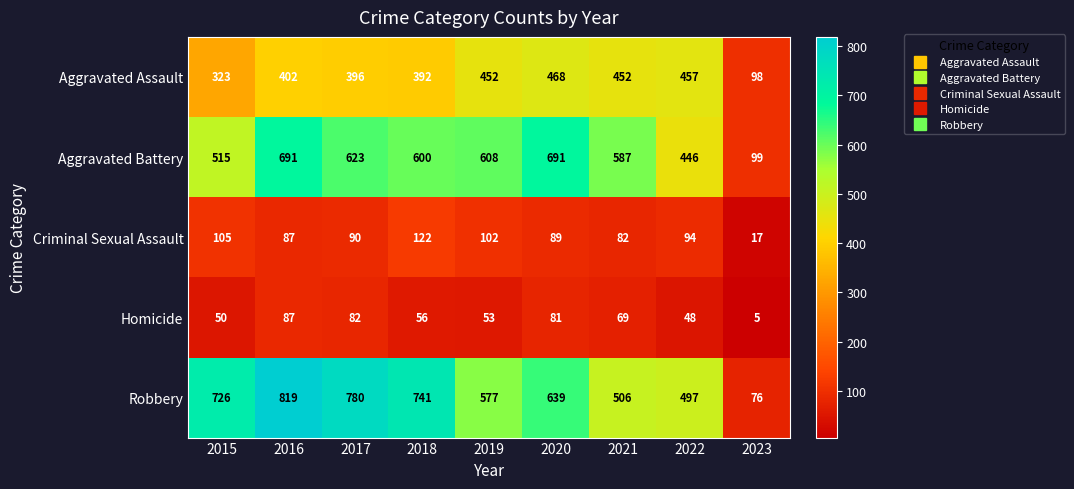

At which label is Robbery closest to 447?

2022